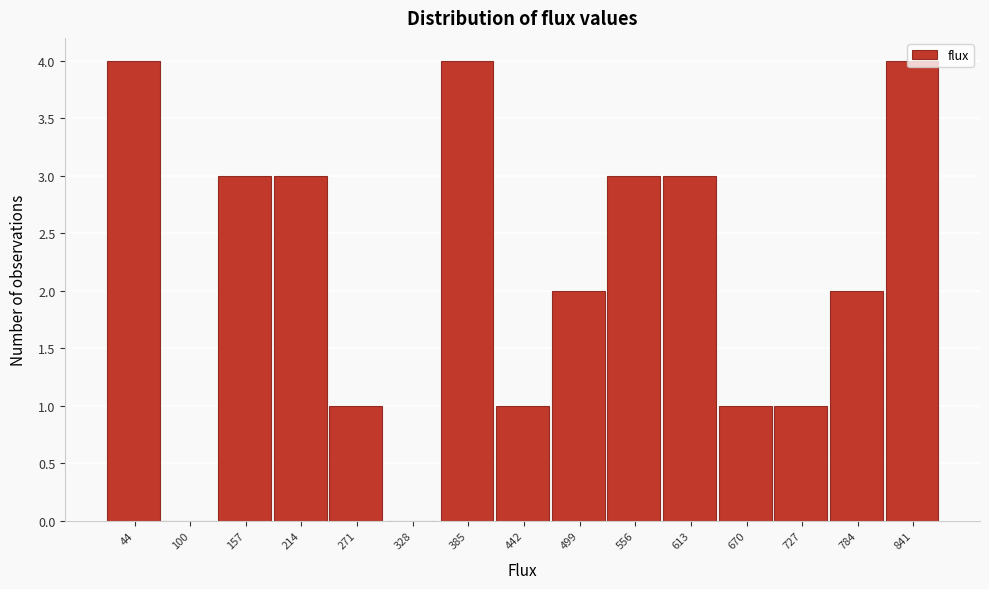

What is the height of the bar covering 760 to 810 on the x-axis? Neither the bar edges nor the heights are printed on the chart, so give them approximately, as read against the axes.

2